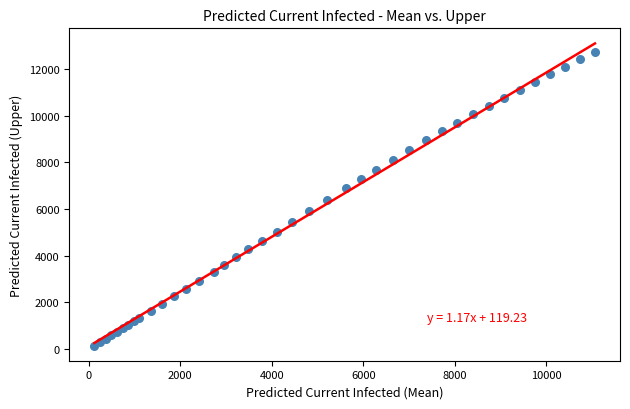

What is the range of Y values (max minus min)?

12584